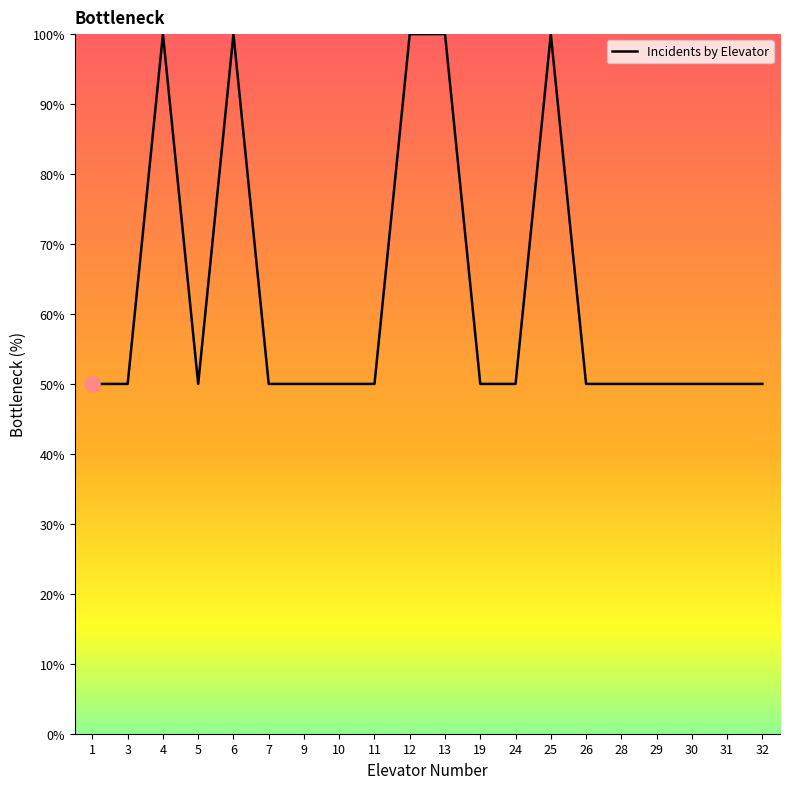

Between 29 and 4, which is larger?

4